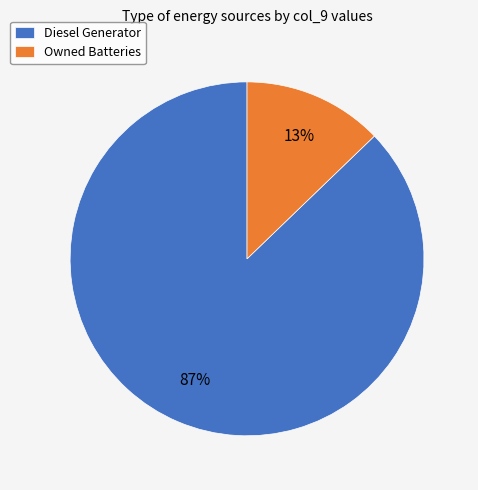

To the nearest percent, what percentage of the pie is Diesel Generator?

87%